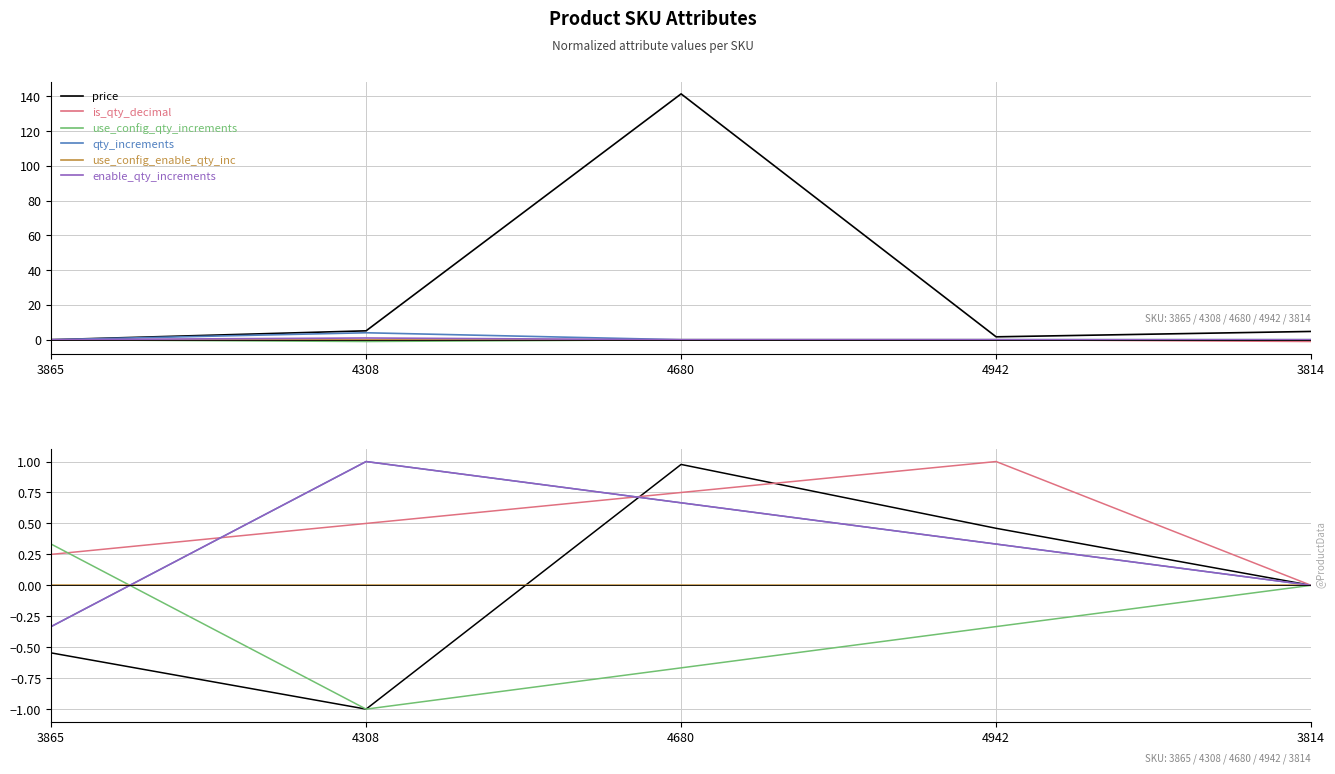

Is the value of is_qty_decimal at 3865 greater than the value of use_config_qty_increments at 3865?

No